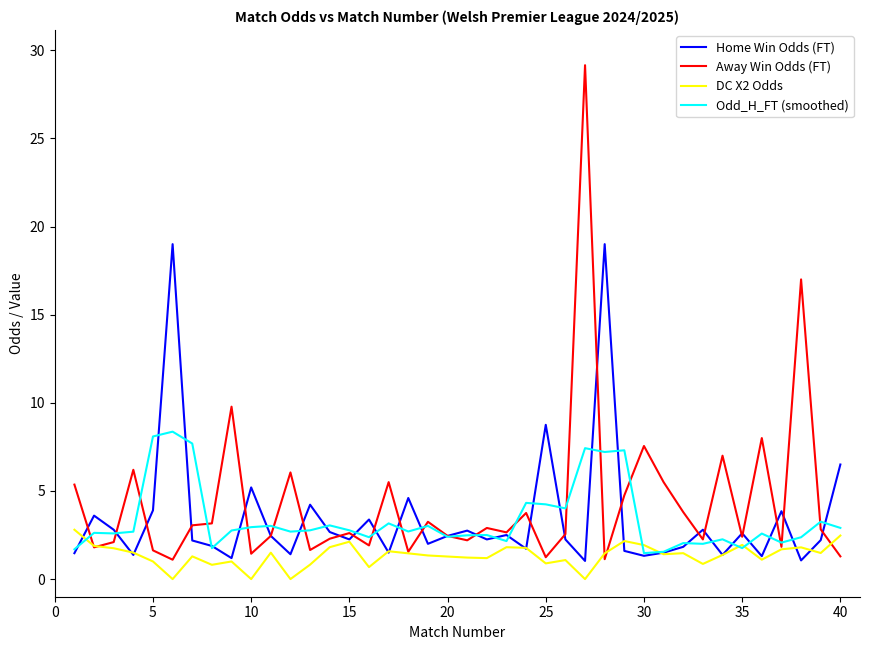

Which series has the widest spread of values?

Away Win Odds (FT)